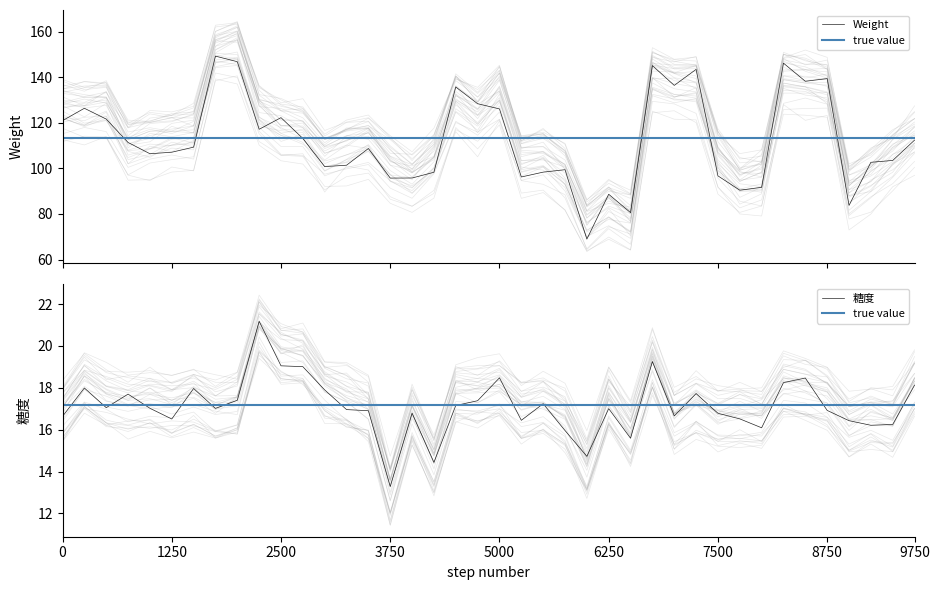

How many categories are shown in the chart?

40